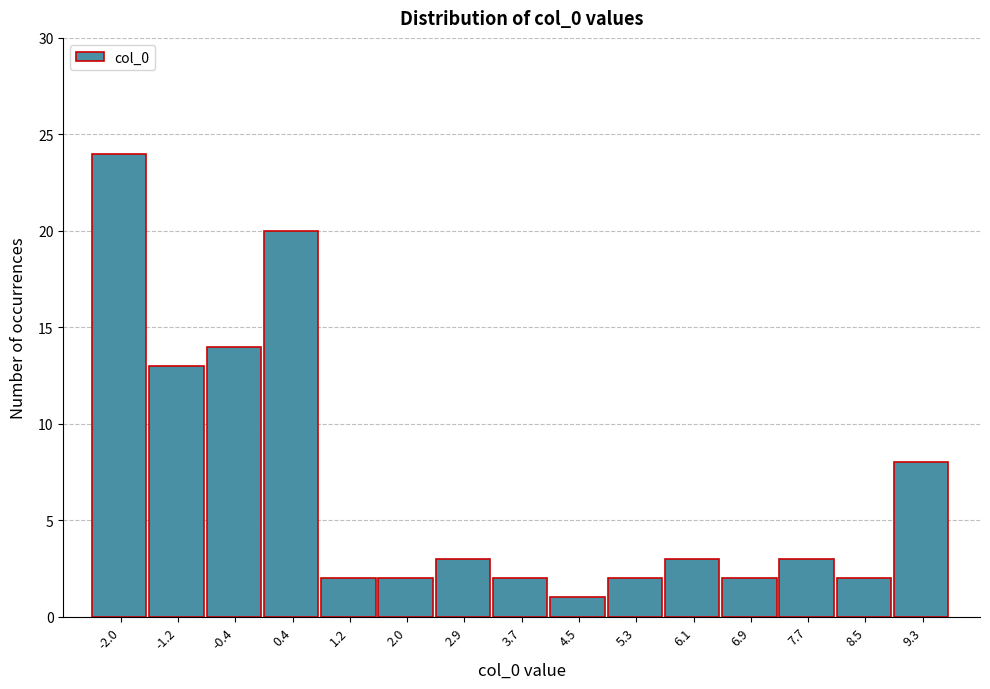

Reading left to right, transcribe this chart: for each bar, give the range it covers on the x-axis and its height. Neither the bar edges nor the heights are printed on the chart, so give them approximately, as read against the axes.

-2.4 to -1.6: 24
-1.6 to -0.8: 13
-0.8 to 0.0: 14
0.0 to 0.8: 20
0.8 to 1.6: 2
1.6 to 2.5: 2
2.5 to 3.3: 3
3.3 to 4.1: 2
4.1 to 4.9: 1
4.9 to 5.7: 2
5.7 to 6.5: 3
6.5 to 7.3: 2
7.3 to 8.1: 3
8.1 to 8.9: 2
8.9 to 9.7: 8